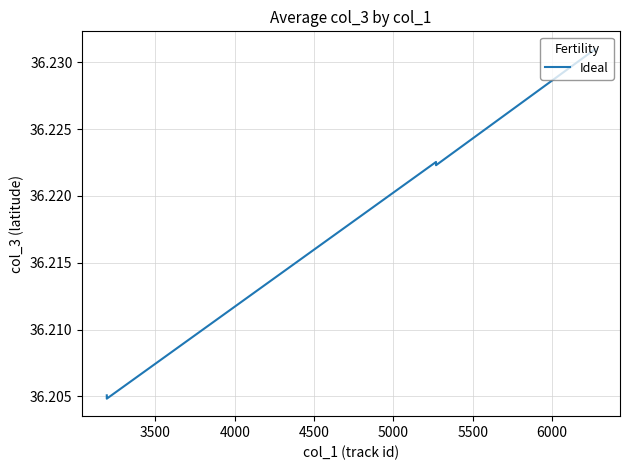

The value at 37 is 61.2. True or false?

False